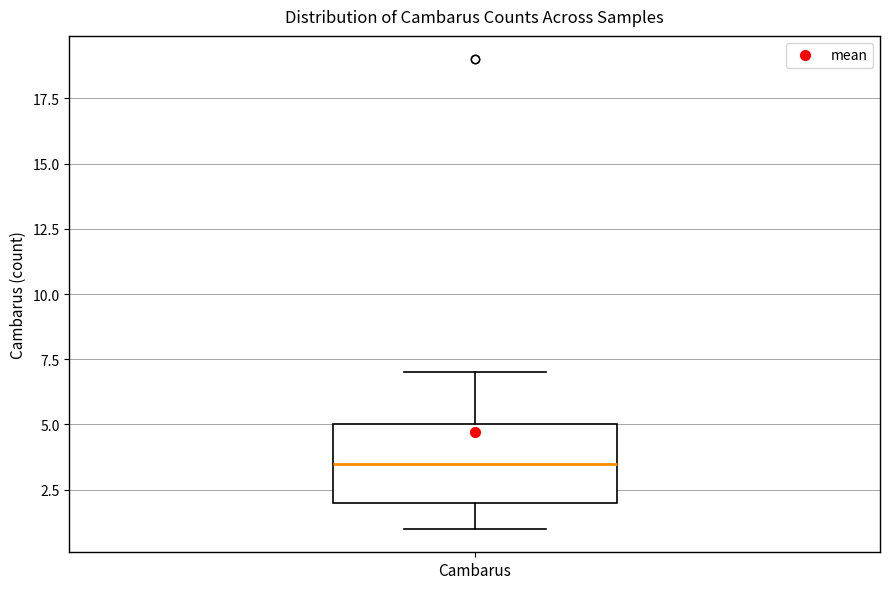

Read this box plot against the y-axis: the position of the median line, the range covered by the box, and the ends of both whiskers. The values are not printed on the chart, so give them approximately, as read against the axis.

median 3.5, box 2.0 to 5.0, whiskers 1.0 to 7.0